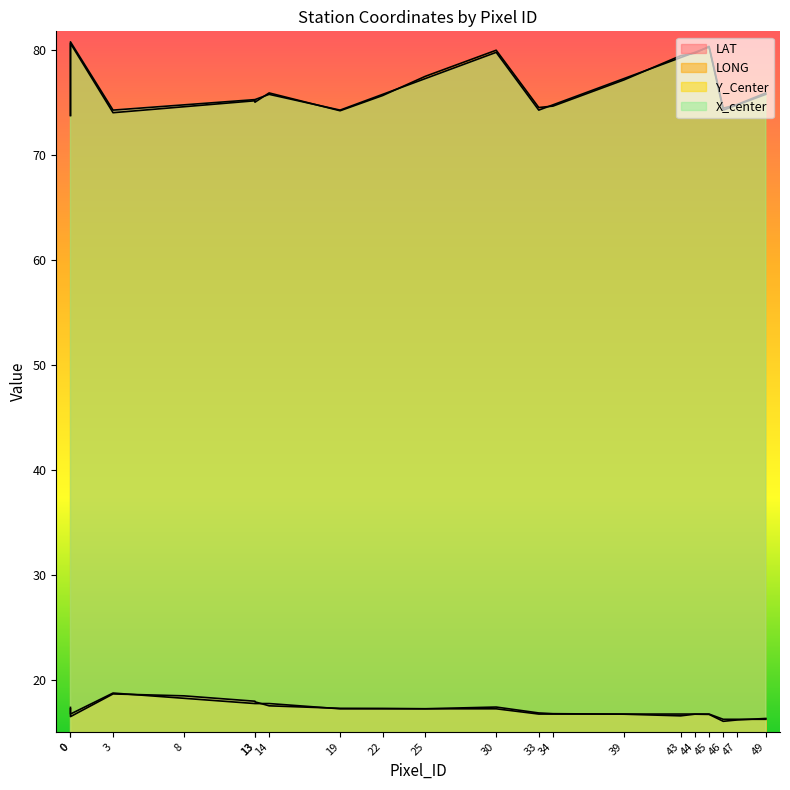

True or false: LONG and LAT cross at least once.

False